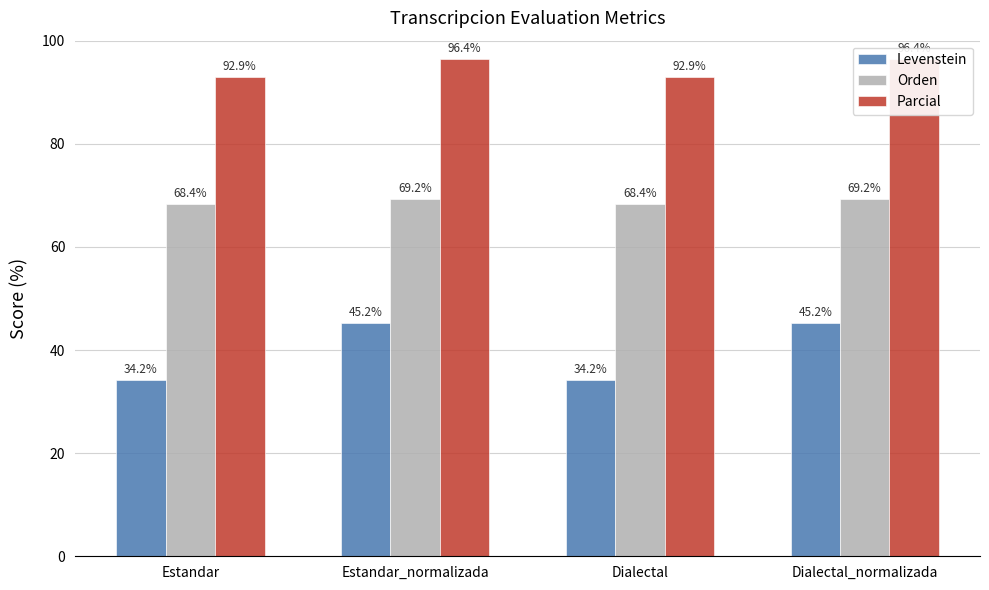

True or false: Parcial has a value of 96.4 at Dialectal_normalizada.

True